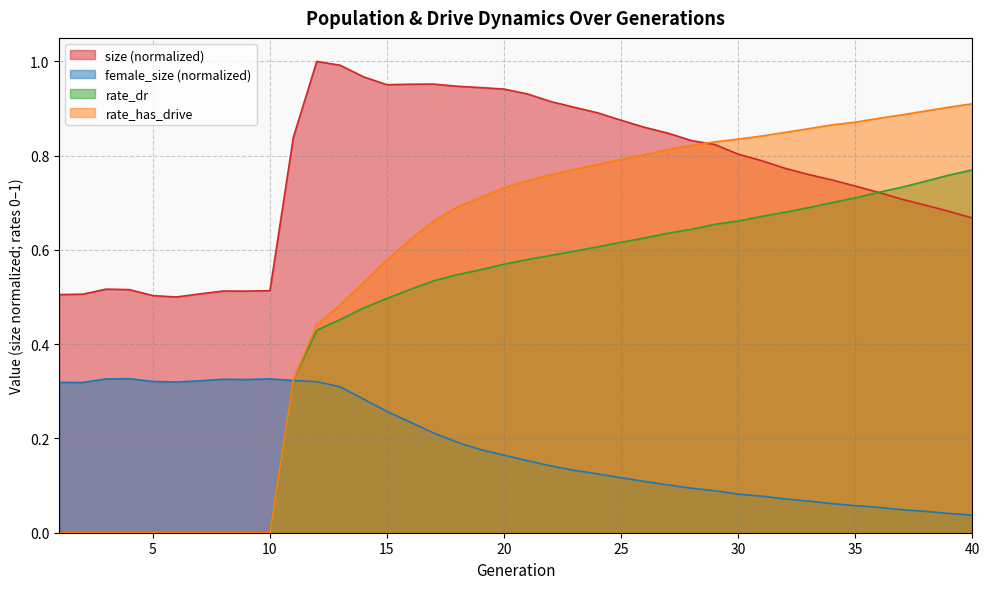

Reading left to right, list all the values displayed in this chart.

size: 1=0.5	2=0.5	3=0.5	4=0.5	5=0.5	6=0.5	7=0.5	8=0.5	9=0.5	10=0.5	11=0.8	12=1.0	13=1.0	14=1.0	15=1.0	16=1.0	17=1.0	18=0.9	19=0.9	20=0.9	21=0.9	22=0.9	23=0.9	24=0.9	25=0.9	26=0.9	27=0.8	28=0.8	29=0.8	30=0.8	31=0.8	32=0.8	33=0.8	34=0.7	35=0.7	36=0.7	37=0.7	38=0.7	39=0.7	40=0.7
female_size: 1=0.3	2=0.3	3=0.3	4=0.3	5=0.3	6=0.3	7=0.3	8=0.3	9=0.3	10=0.3	11=0.3	12=0.3	13=0.3	14=0.3	15=0.3	16=0.2	17=0.2	18=0.2	19=0.2	20=0.2	21=0.2	22=0.1	23=0.1	24=0.1	25=0.1	26=0.1	27=0.1	28=0.1	29=0.1	30=0.1	31=0.1	32=0.1	33=0.1	34=0.1	35=0.1	36=0.1	37=0.0	38=0.0	39=0.0	40=0.0
rate_dr: 1=0.0	2=0.0	3=0.0	4=0.0	5=0.0	6=0.0	7=0.0	8=0.0	9=0.0	10=0.0	11=0.3	12=0.4	13=0.5	14=0.5	15=0.5	16=0.5	17=0.5	18=0.5	19=0.6	20=0.6	21=0.6	22=0.6	23=0.6	24=0.6	25=0.6	26=0.6	27=0.6	28=0.6	29=0.7	30=0.7	31=0.7	32=0.7	33=0.7	34=0.7	35=0.7	36=0.7	37=0.7	38=0.7	39=0.8	40=0.8
rate_has_drive: 1=0.0	2=0.0	3=0.0	4=0.0	5=0.0	6=0.0	7=0.0	8=0.0	9=0.0	10=0.0	11=0.3	12=0.4	13=0.5	14=0.5	15=0.6	16=0.6	17=0.7	18=0.7	19=0.7	20=0.7	21=0.7	22=0.8	23=0.8	24=0.8	25=0.8	26=0.8	27=0.8	28=0.8	29=0.8	30=0.8	31=0.8	32=0.8	33=0.9	34=0.9	35=0.9	36=0.9	37=0.9	38=0.9	39=0.9	40=0.9